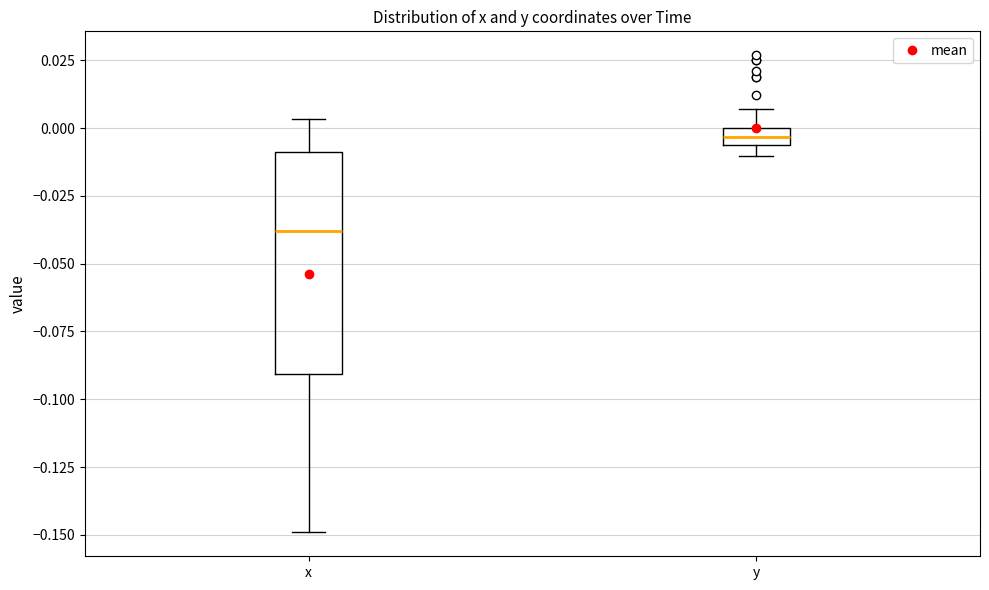

Where does the upper whisker of the box for x end on the y-axis? The values are not printed on the chart, so give them approximately, as read against the axis.

0.005